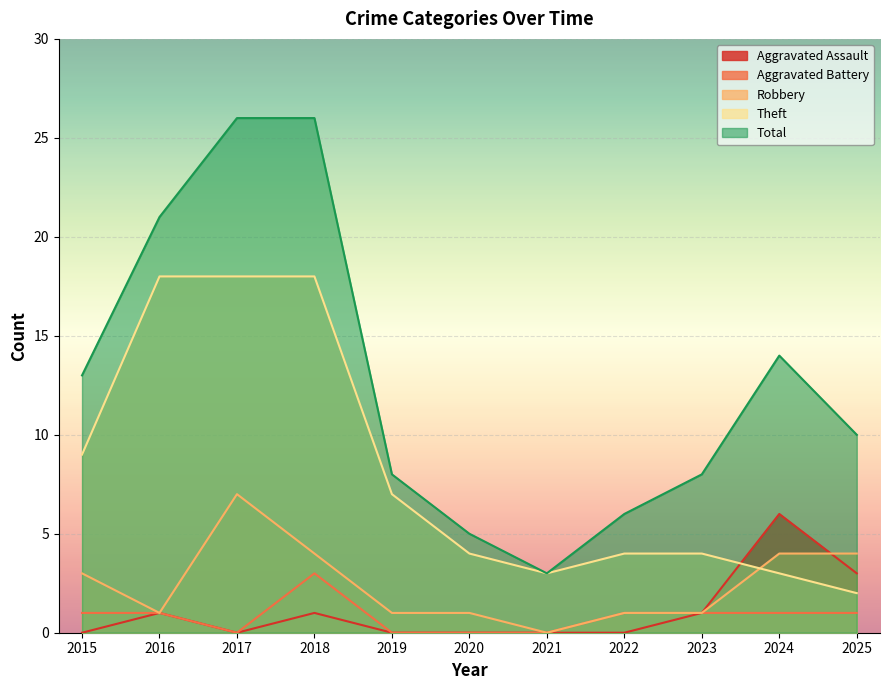

Reading right to left, transcribe all the data shown in this chart.

Aggravated Assault: 2025=3	2024=6	2023=1	2022=0	2021=0	2020=0	2019=0	2018=1	2017=0	2016=1	2015=0
Aggravated Battery: 2025=1	2024=1	2023=1	2022=1	2021=0	2020=0	2019=0	2018=3	2017=0	2016=1	2015=1
Robbery: 2025=4	2024=4	2023=1	2022=1	2021=0	2020=1	2019=1	2018=4	2017=7	2016=1	2015=3
Theft: 2025=2	2024=3	2023=4	2022=4	2021=3	2020=4	2019=7	2018=18	2017=18	2016=18	2015=9
Total: 2025=10	2024=14	2023=8	2022=6	2021=3	2020=5	2019=8	2018=26	2017=26	2016=21	2015=13